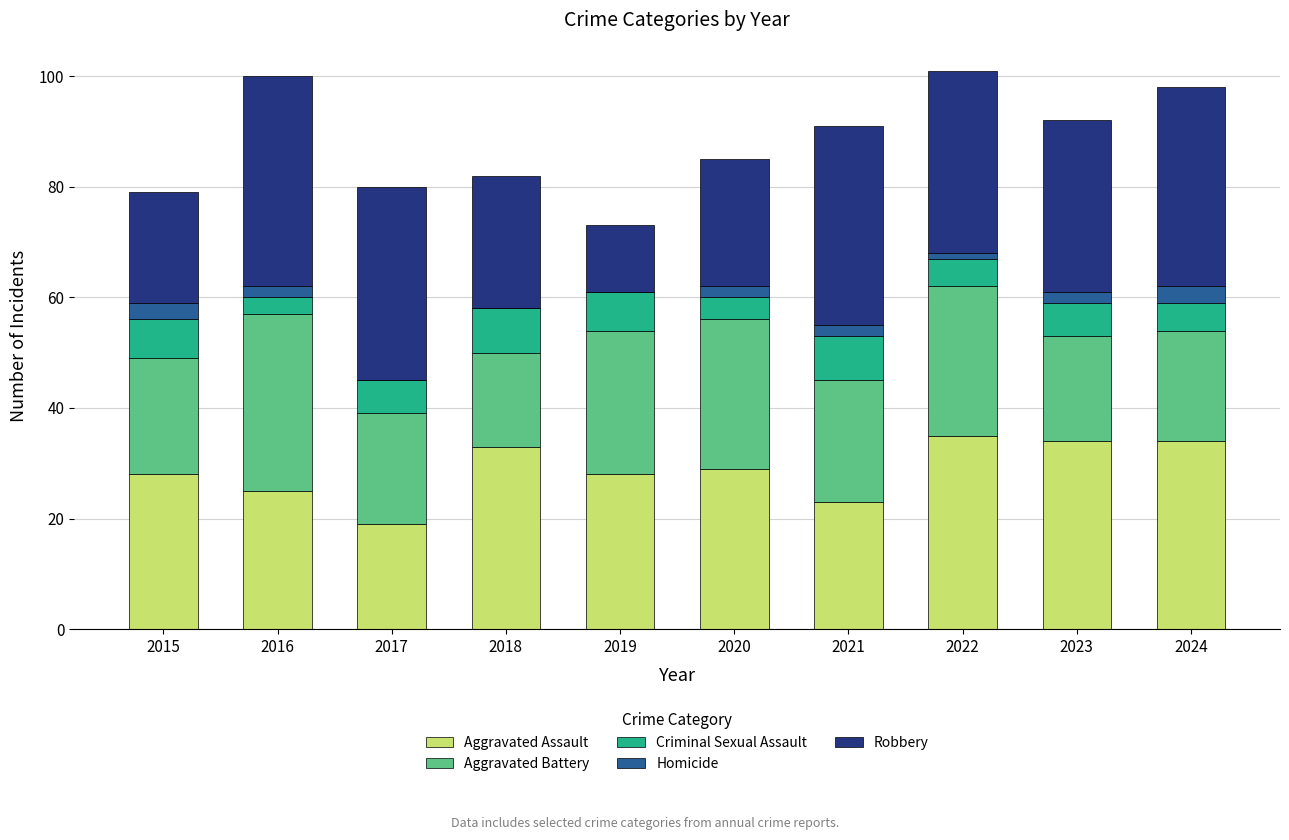

What is the total value across all series at 2024?

98